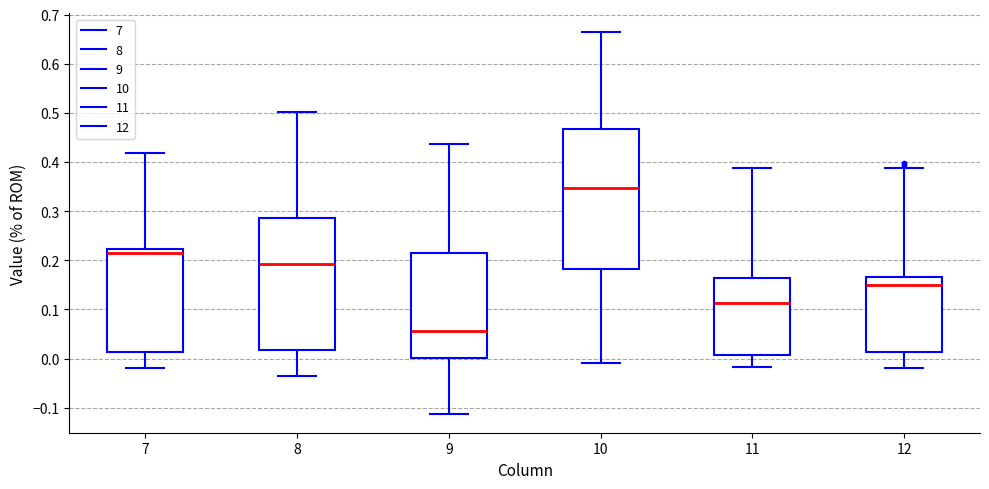

Which box's median line is the highest?

10